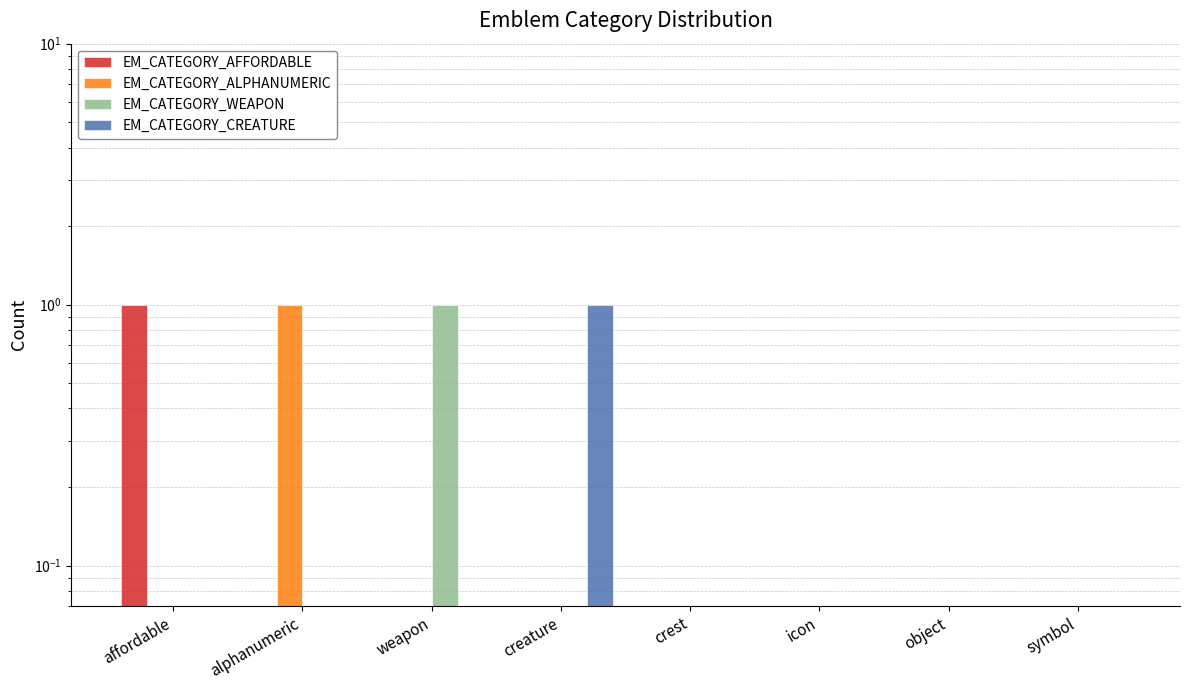

Is it true that EM_CATEGORY_CREATURE equals 2 at creature?

False